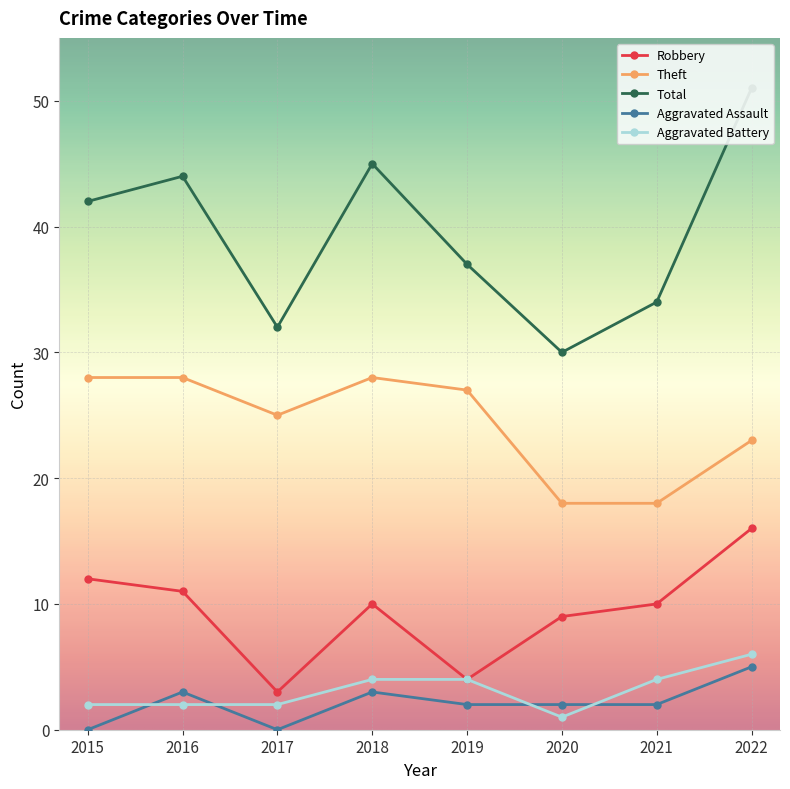

The value of Robbery at 2018 is 15. True or false?

False